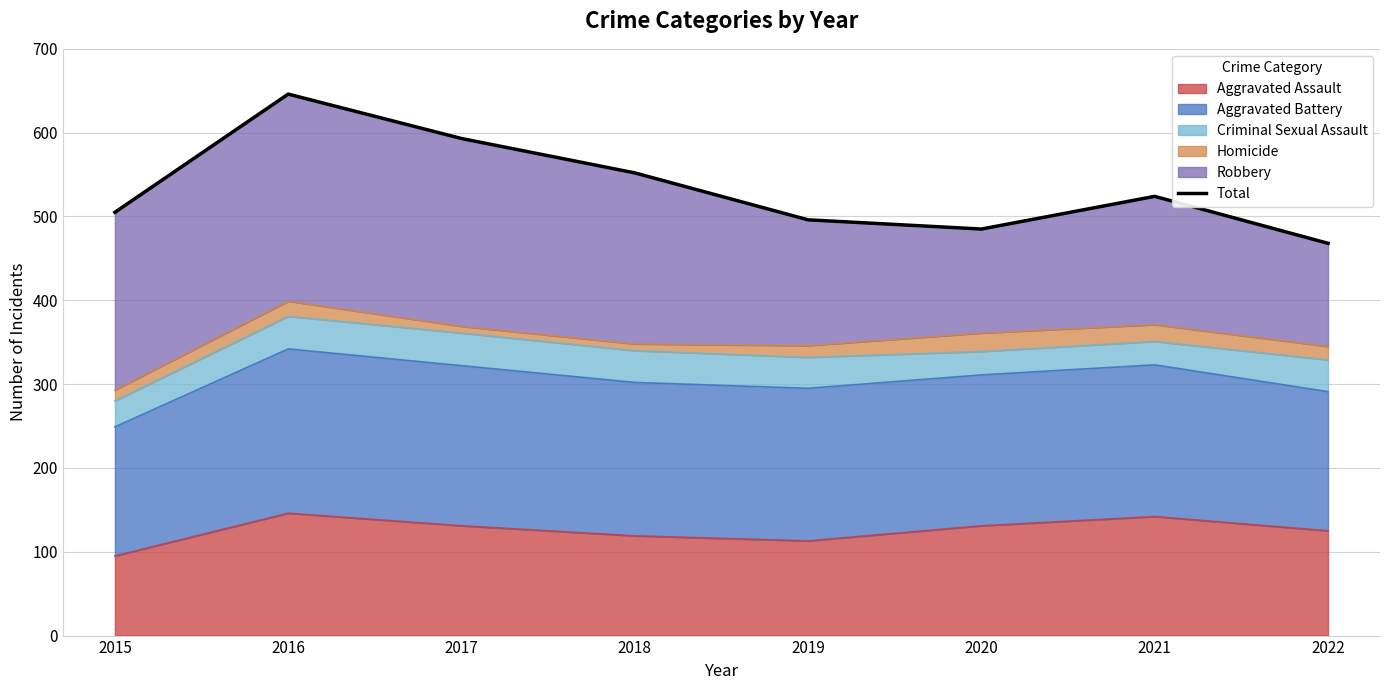

List the labels in order of value, smallest first.

2022, 2020, 2019, 2015, 2021, 2018, 2017, 2016